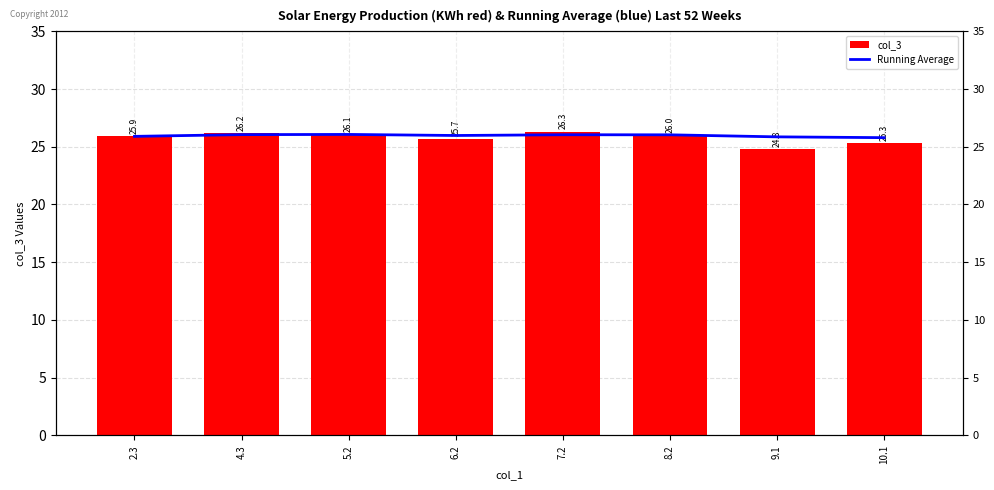

Which series has the largest range (max minus min)?

col_3